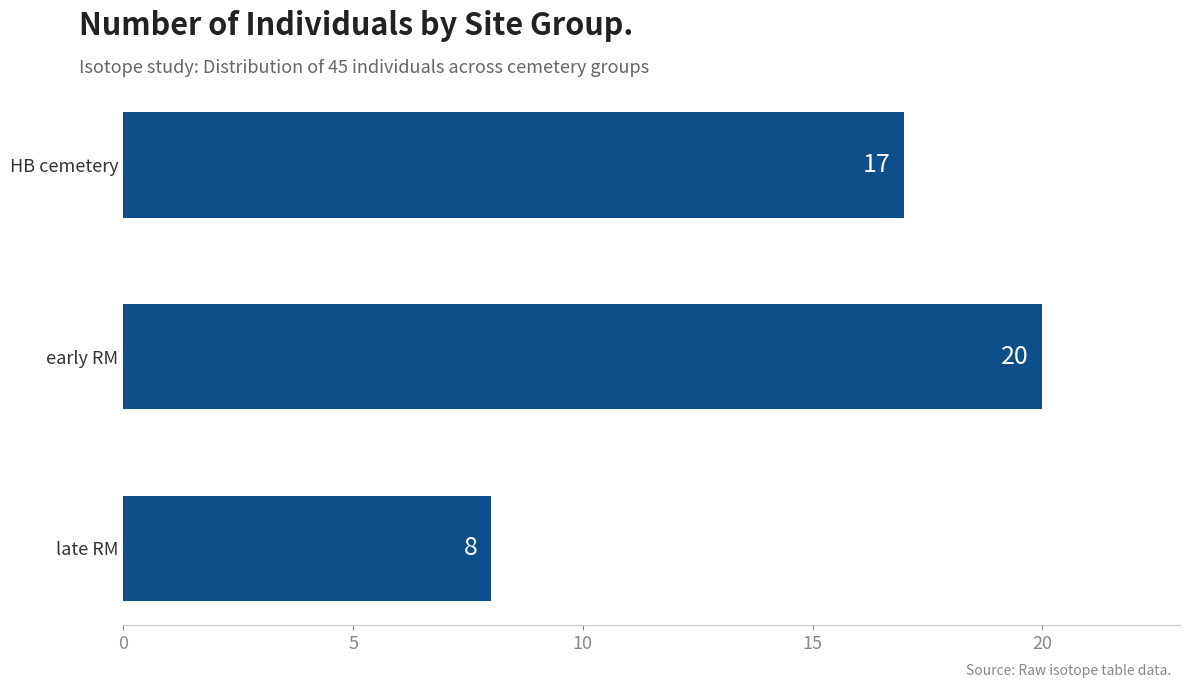

Which label corresponds to the smallest value in the chart?

late RM